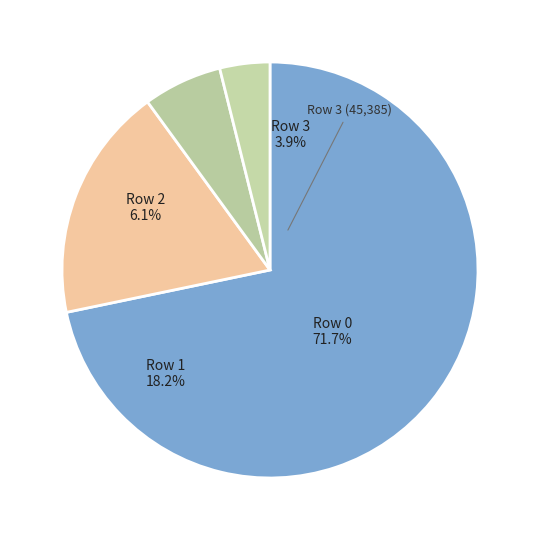

What is the ratio of the value at Row 1 to the value at Row 0?

0.3